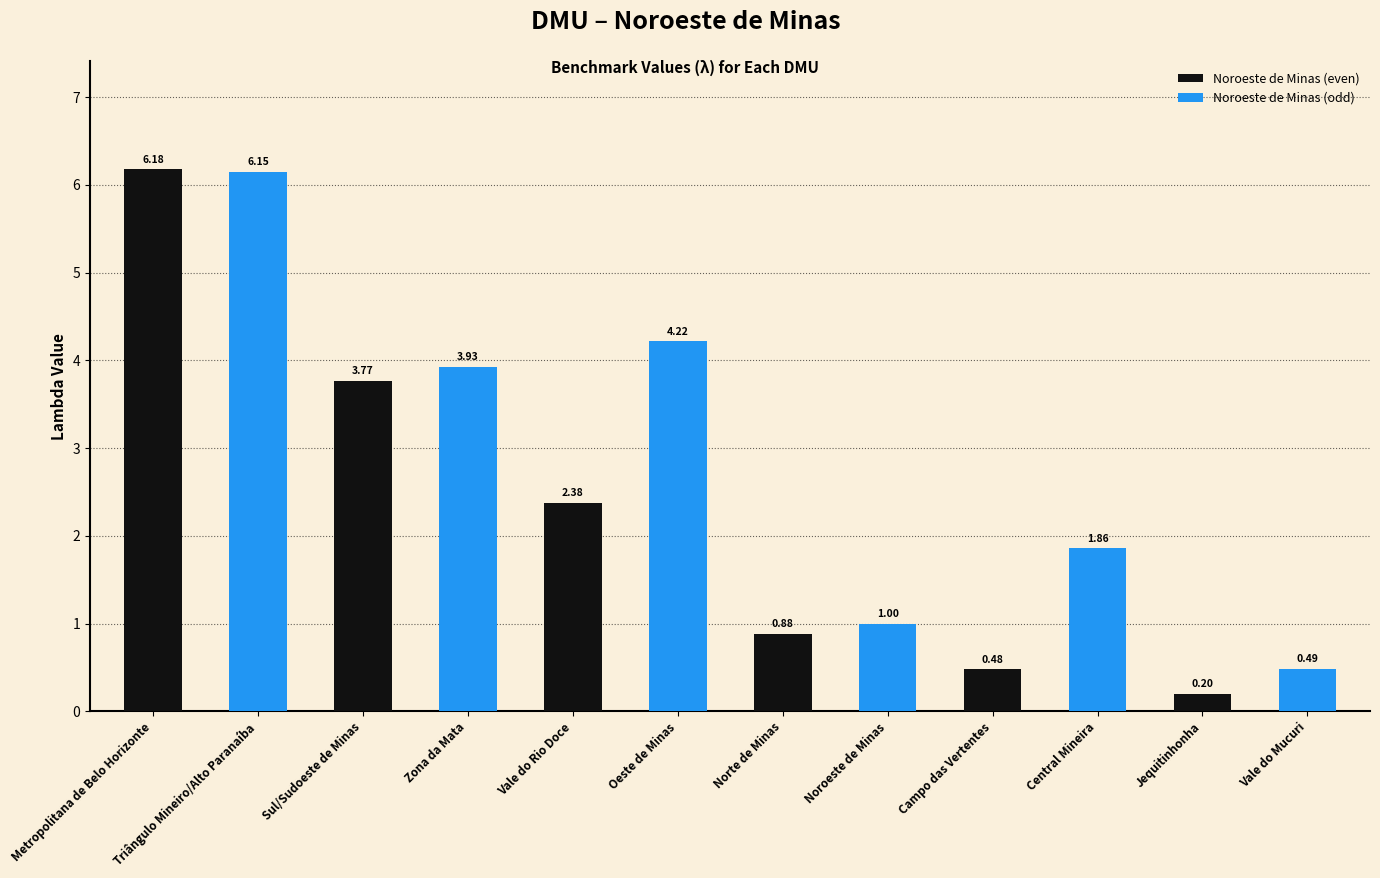

Count the number of categories in the chart.

6